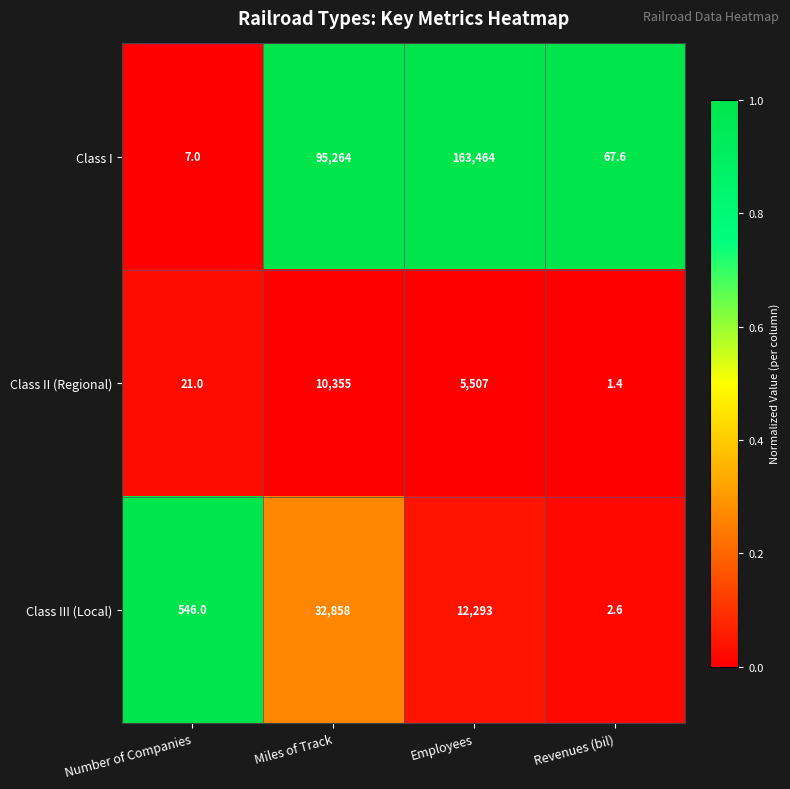

Which series has the largest range (max minus min)?

Class I